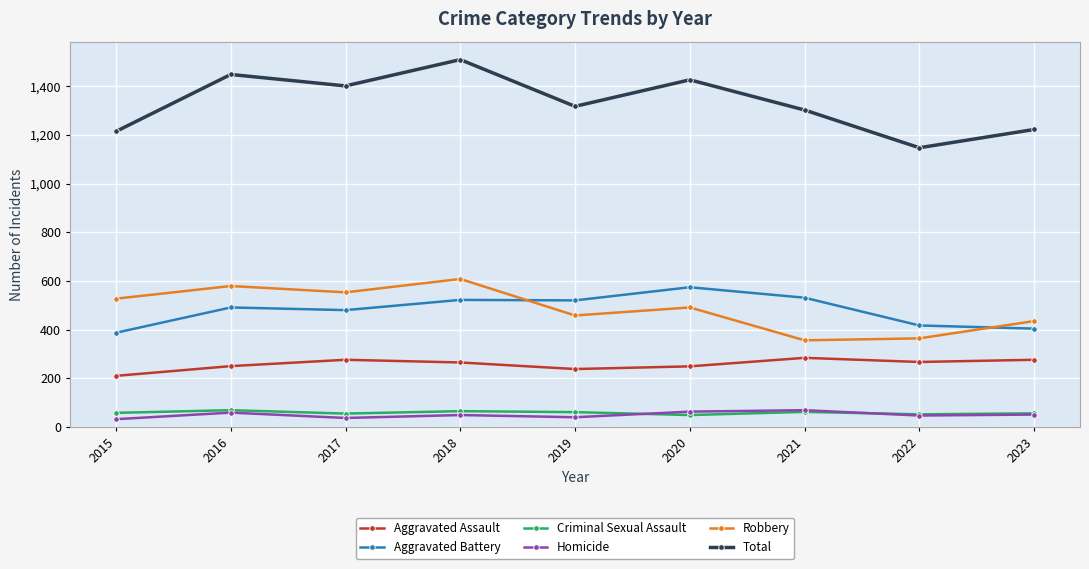

What is the greatest value displayed?

1509